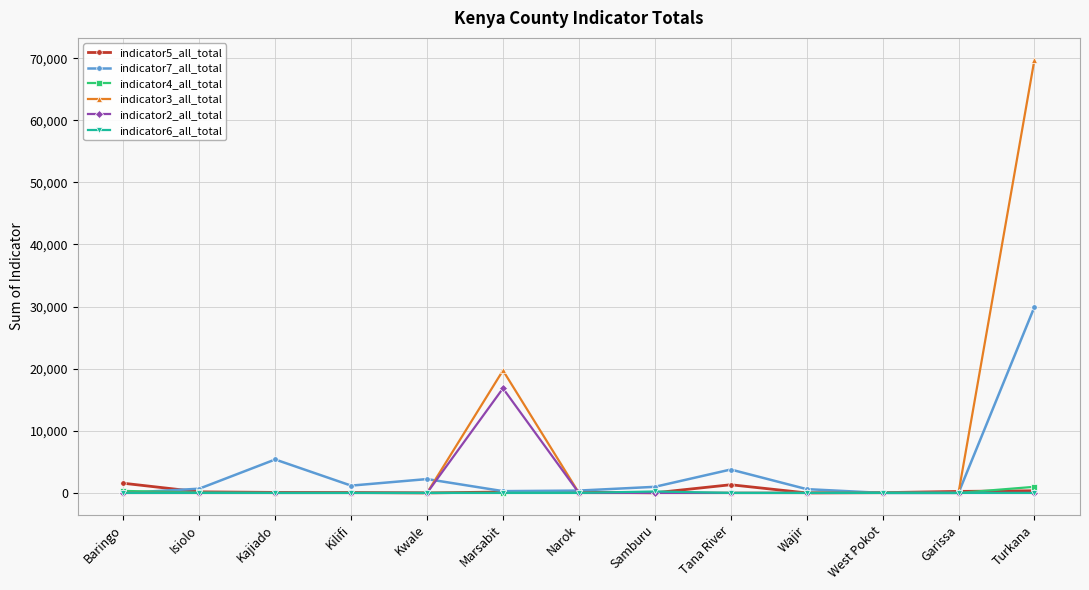

Is the value of indicator7_all_total at Tana River greater than the value of indicator4_all_total at Turkana?

Yes